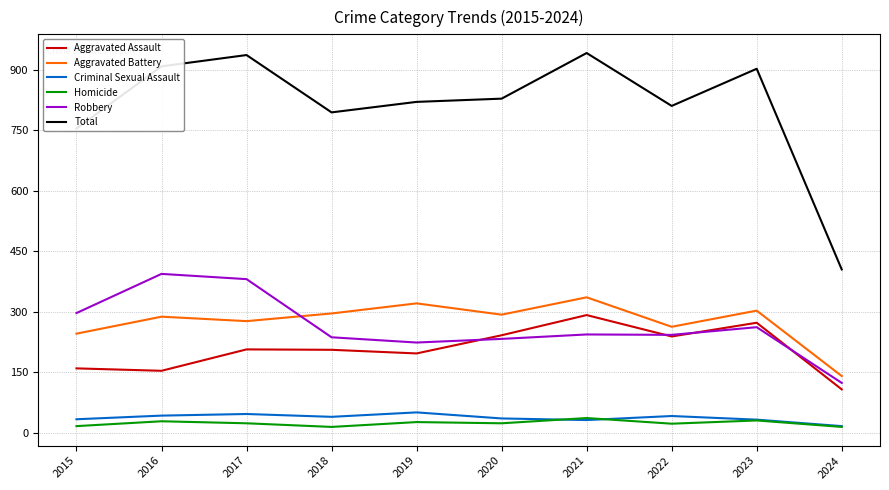

True or false: Robbery and Total intersect in this chart.

False